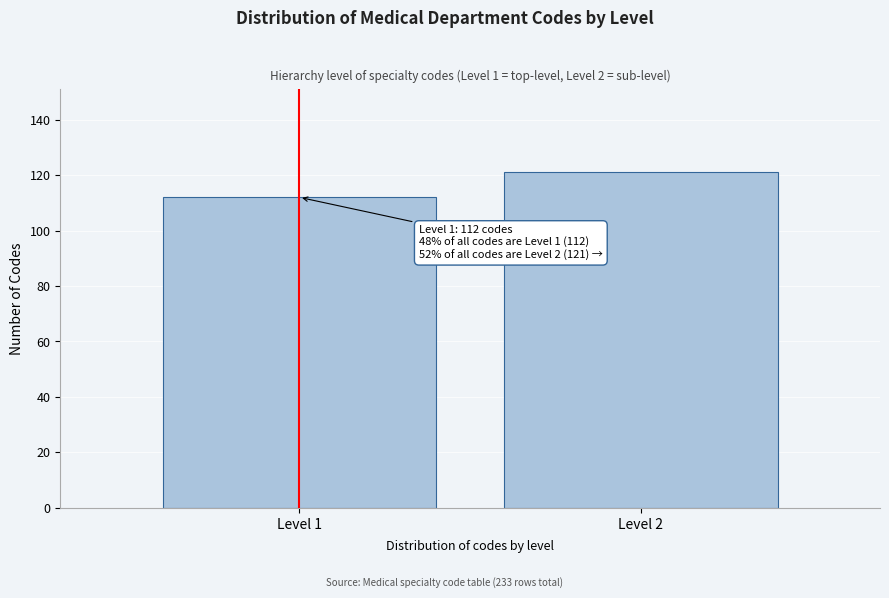

Reading left to right, what are all the values shown in this chart?

Level 1=112	Level 2=121